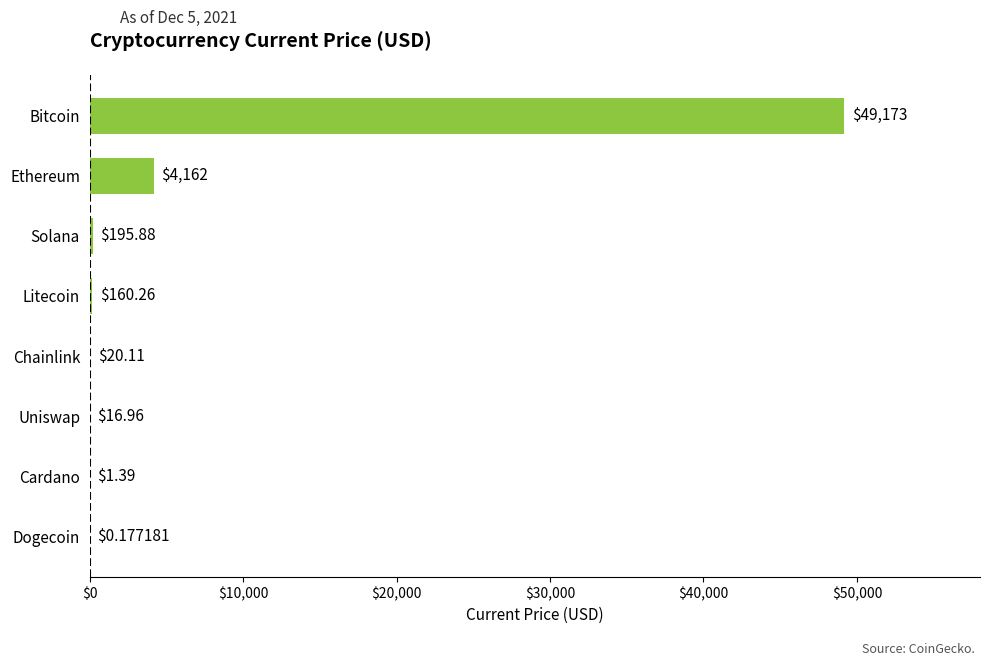

Which has a higher value, Dogecoin or Uniswap?

Uniswap